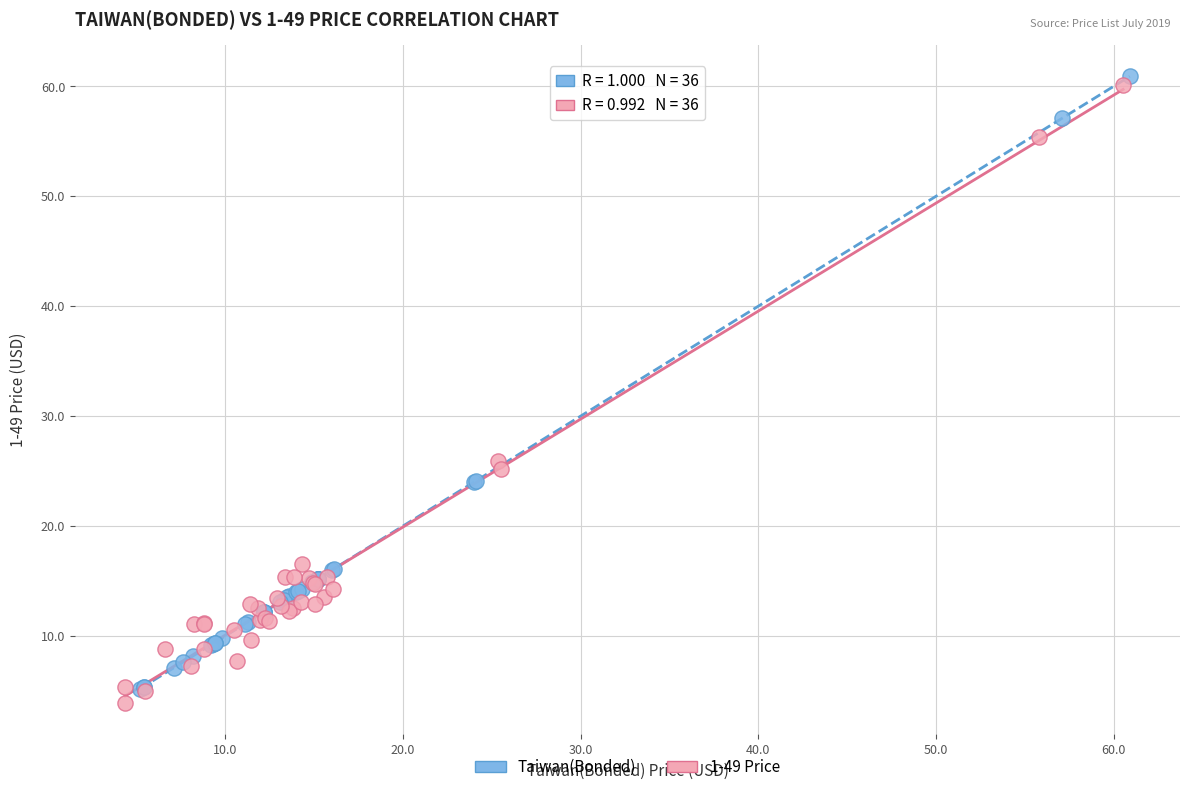

Which series reaches the minimum Y coordinate?

1-49 Price